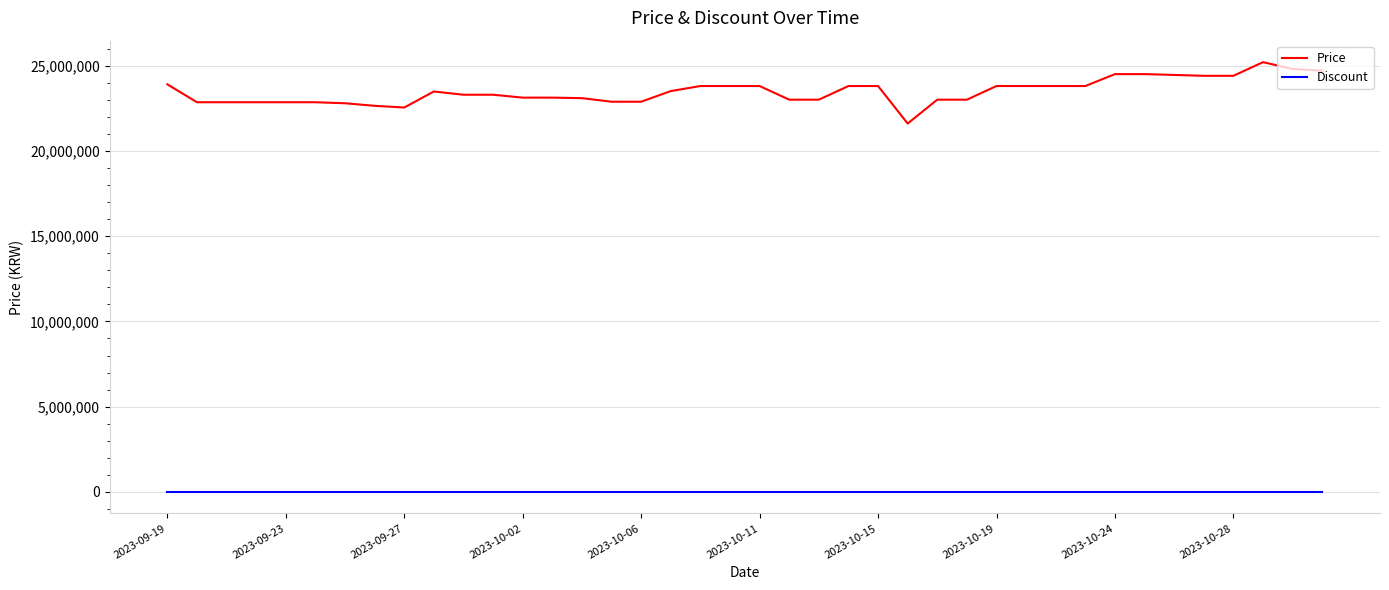

What is the minimum value for Price?

21601620